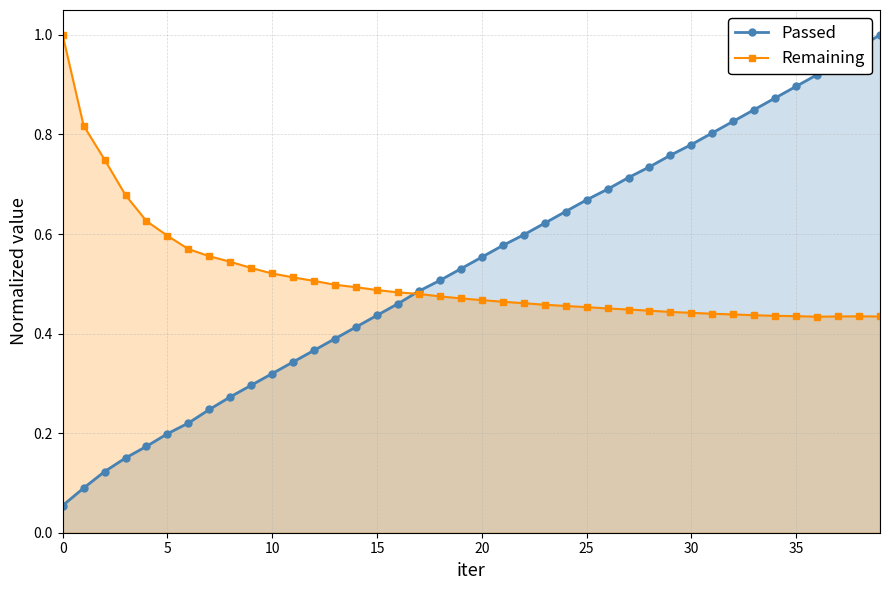

Which series has the largest range (max minus min)?

Passed